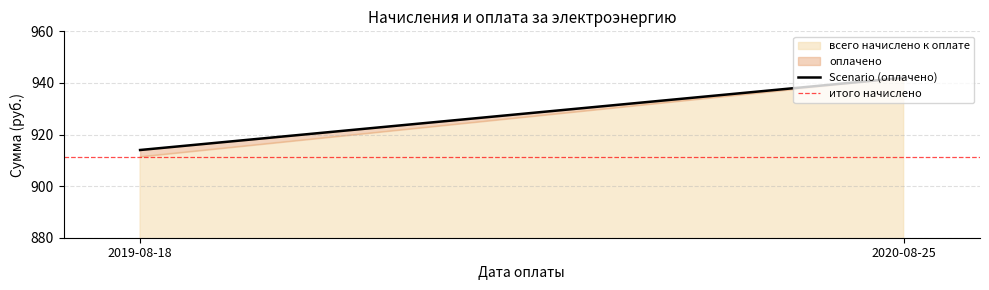

Between 2019-08-18 and 2020-08-25, which series saw the biggest shift?

Scenario (оплачено)